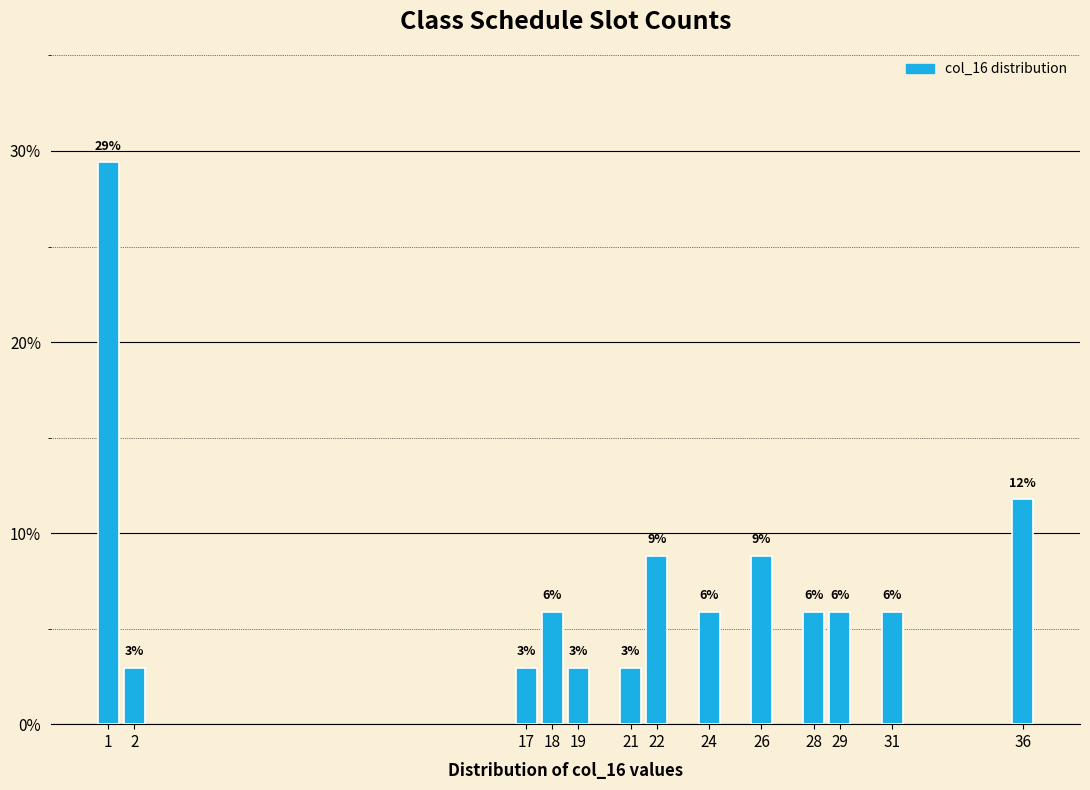

How many bars are there in total?

13